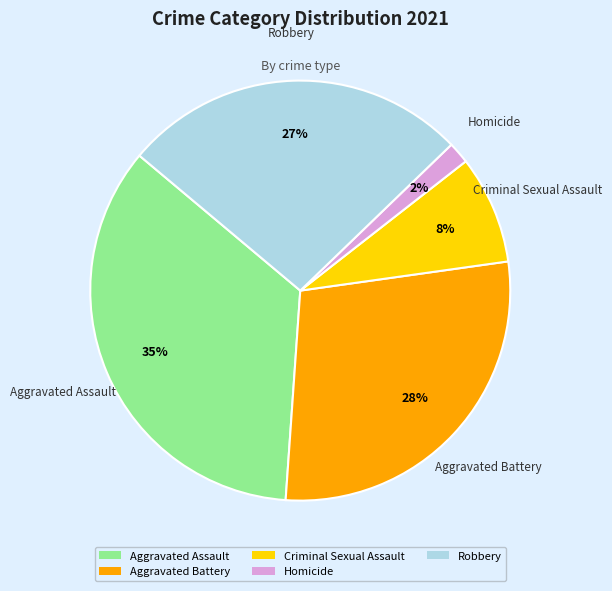

Is there any slice that represents more than half of the pie?

No